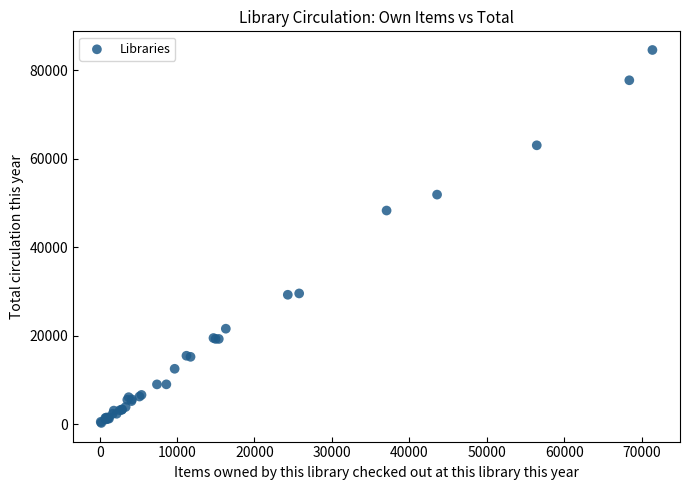

What Y value in the scatter plot is closest to 42447?

48313